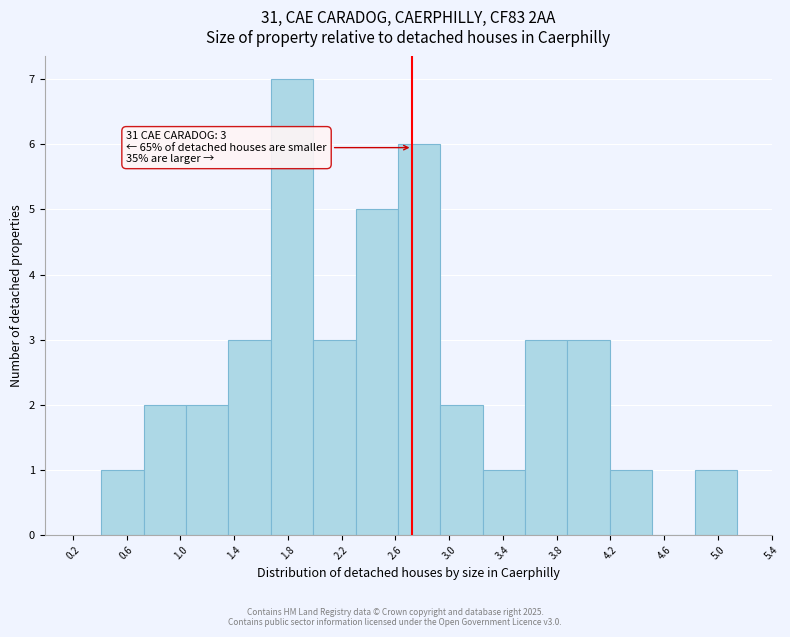

Which range on the x-axis has the tallest bar?

1.65 to 2.00